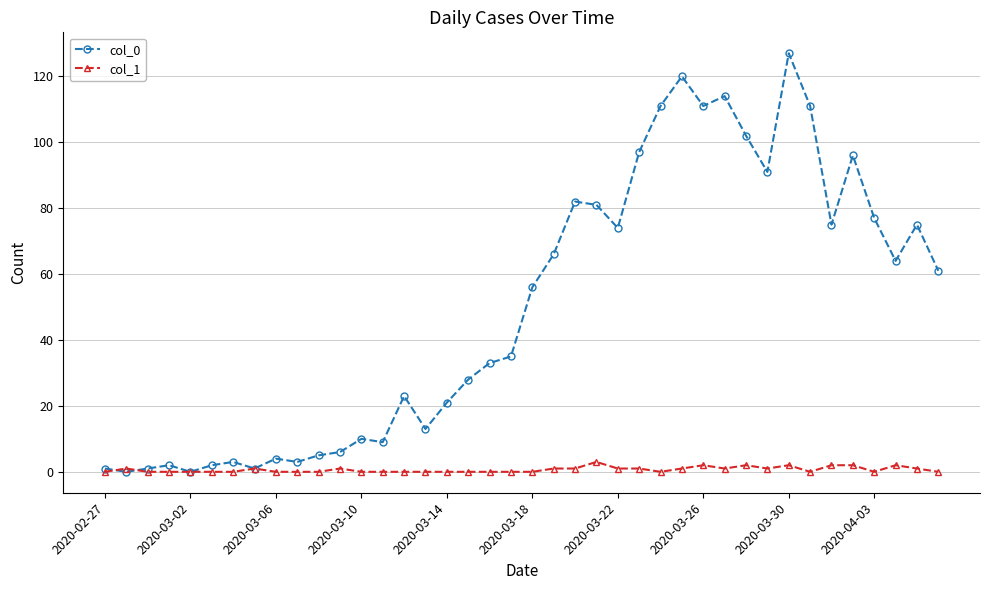

Rank the series by their maximum value, from highest to lowest.

col_0, col_1